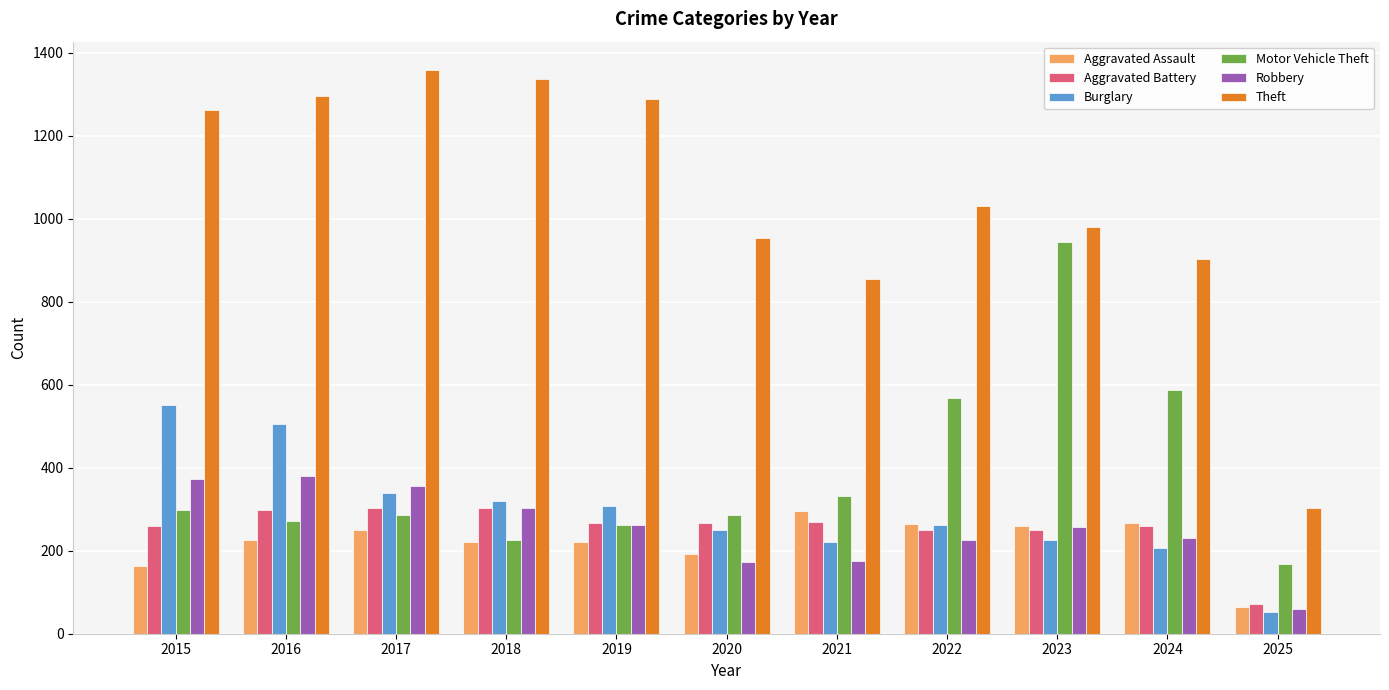

At how many categories does at least one series exceed 609?

10